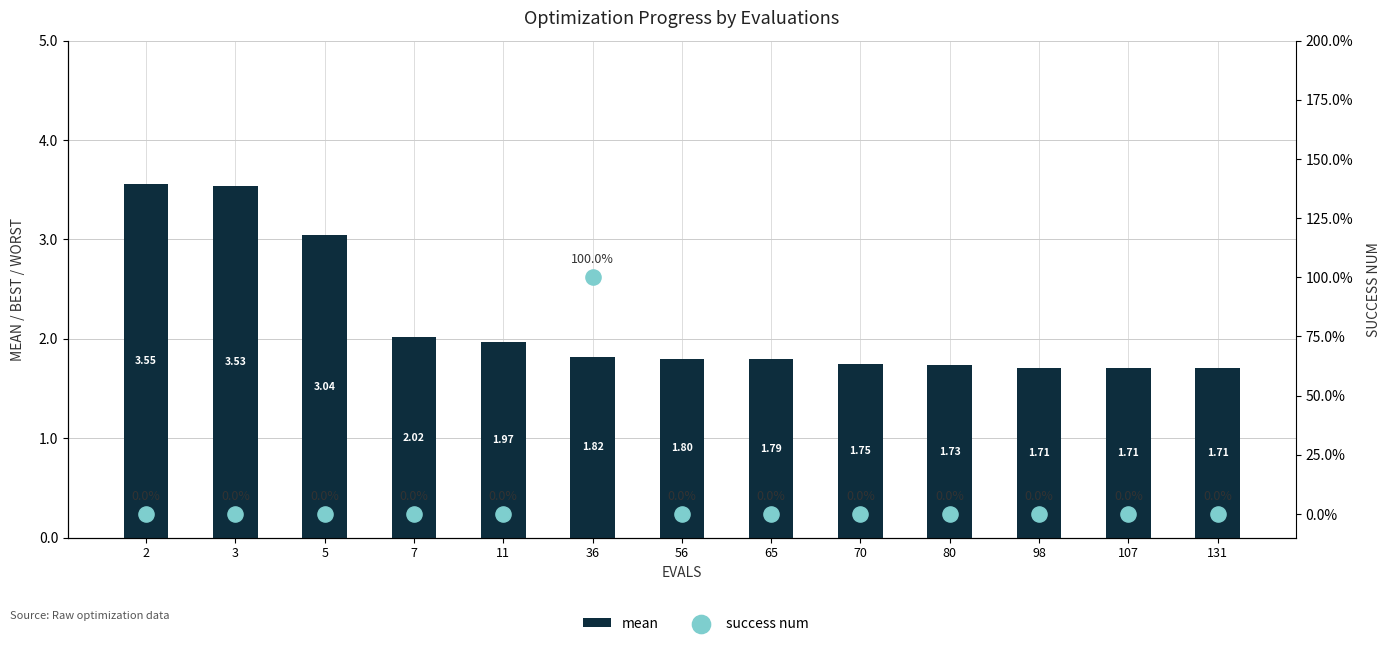

Is the value of success num at 70 greater than the value of mean at 107?

No